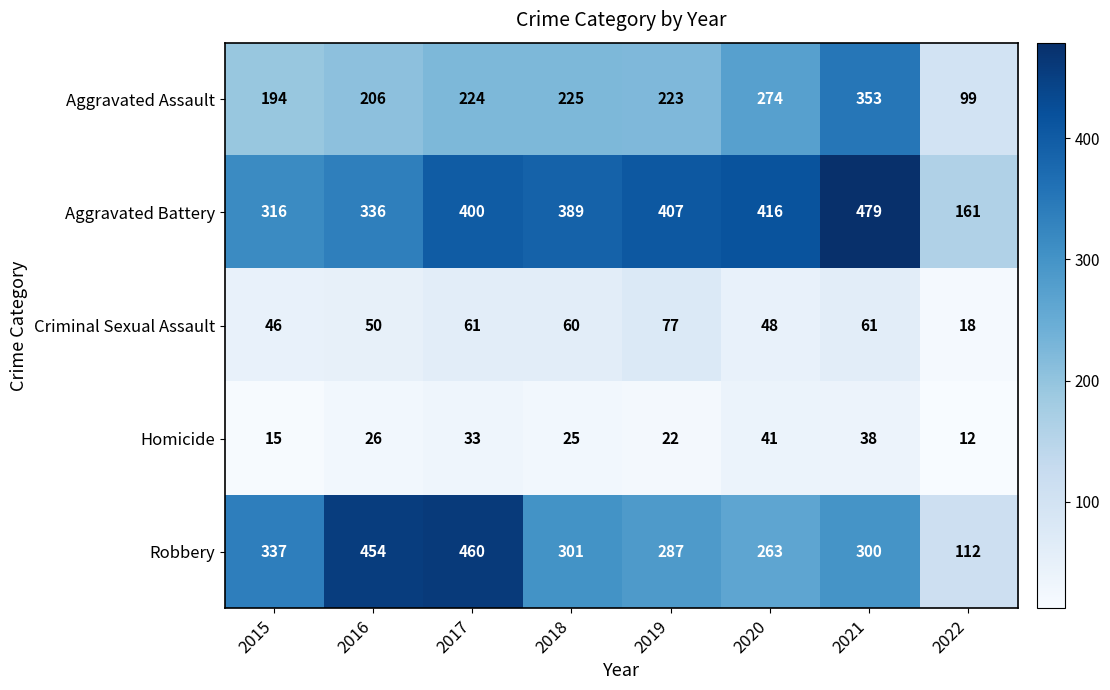

What is the sum of all Homicide values?

212